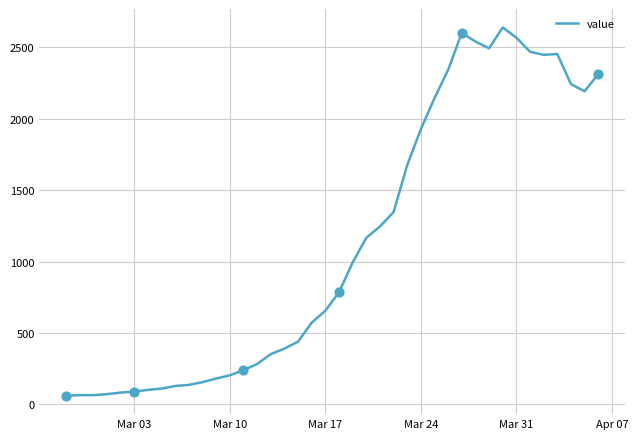

What is the greatest value displayed?

2638